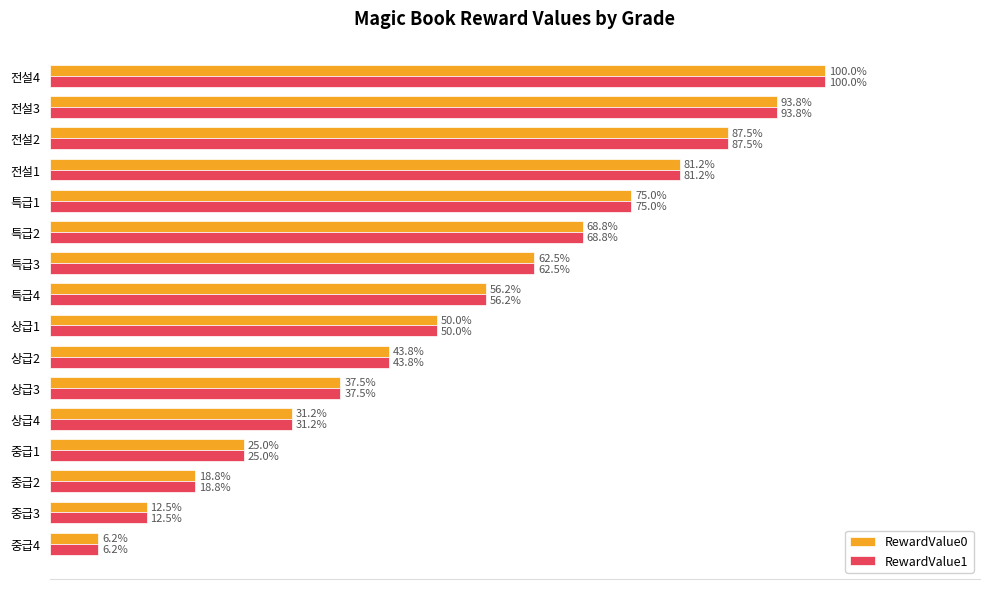

At which label is RewardValue1 closest to 53?

상급1